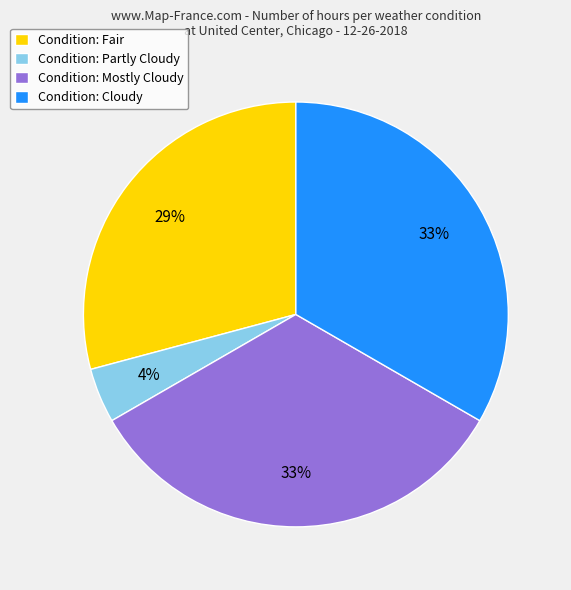

Between Condition: Fair and Condition: Partly Cloudy, which is larger?

Condition: Fair